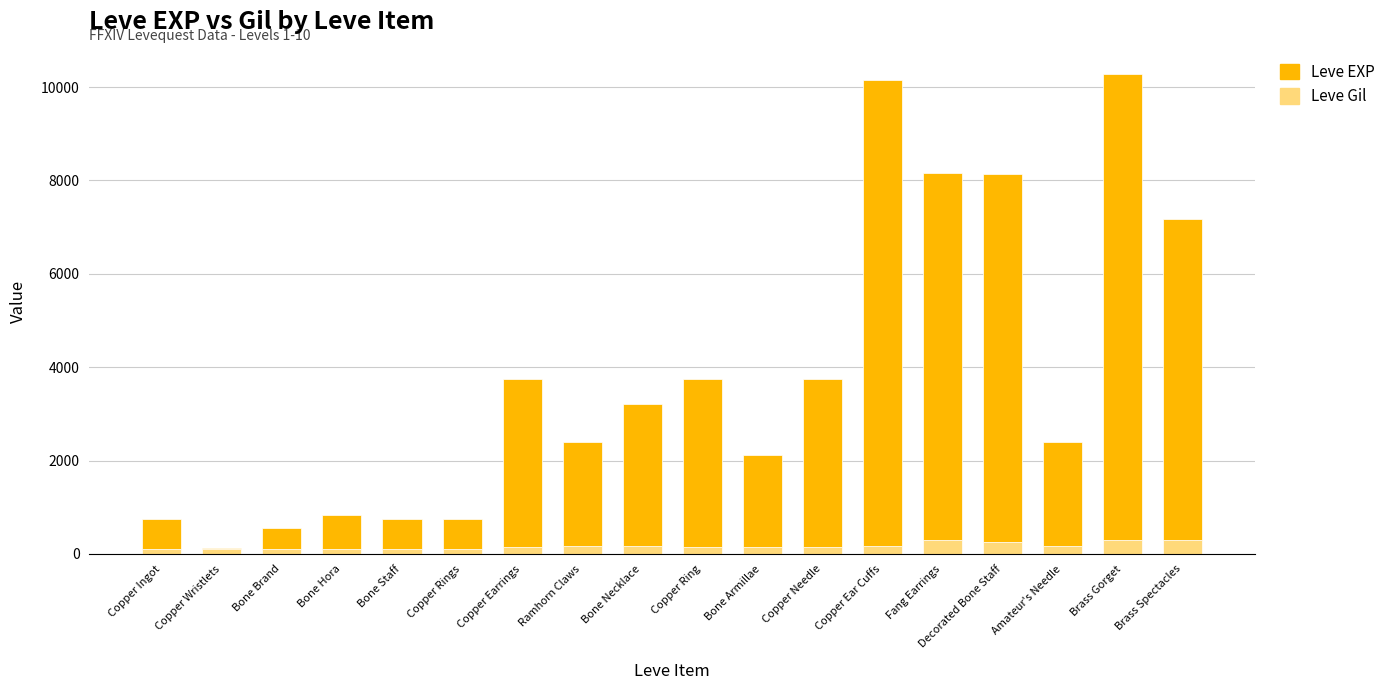

What is the highest value of the Leve Gil series?

293